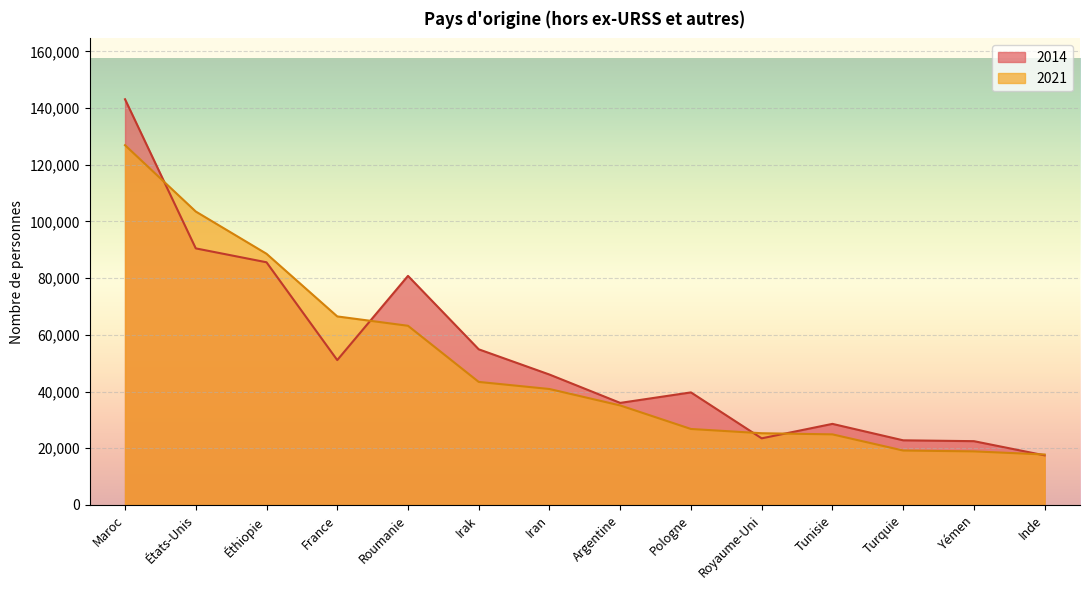

Is the value of 2014 at Inde greater than the value of 2021 at France?

No